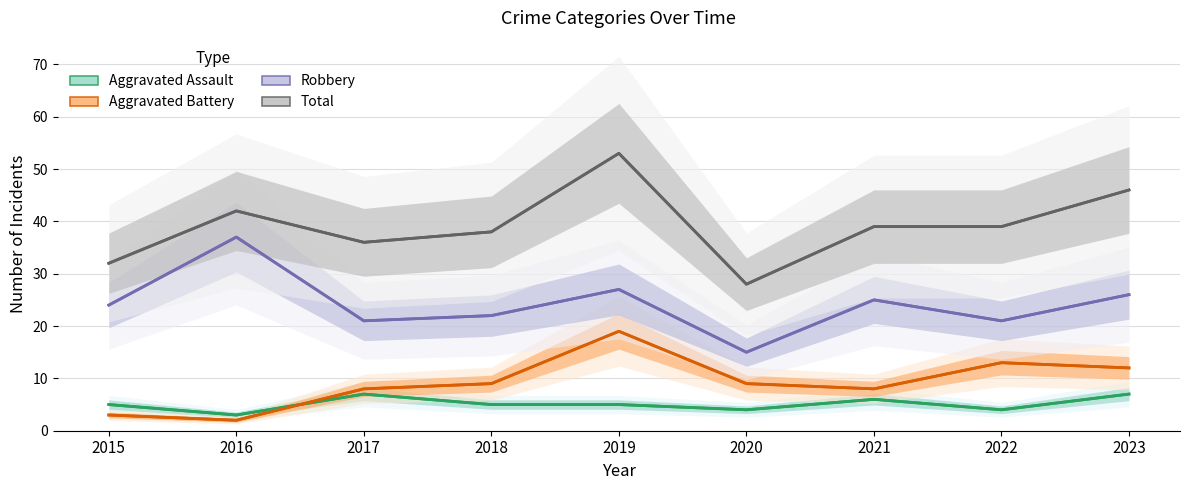

How many lines are shown in the chart?

4